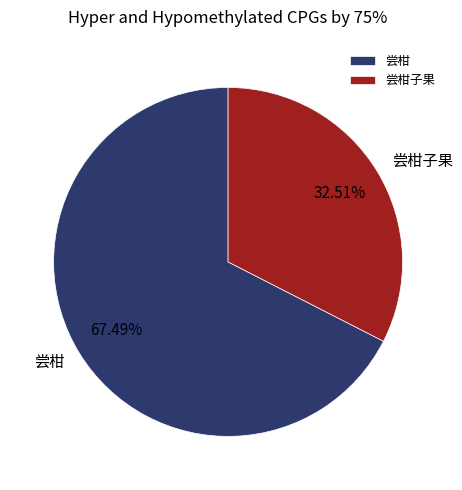

The 尝柑子果 slice represents 20% of the pie. True or false?

False